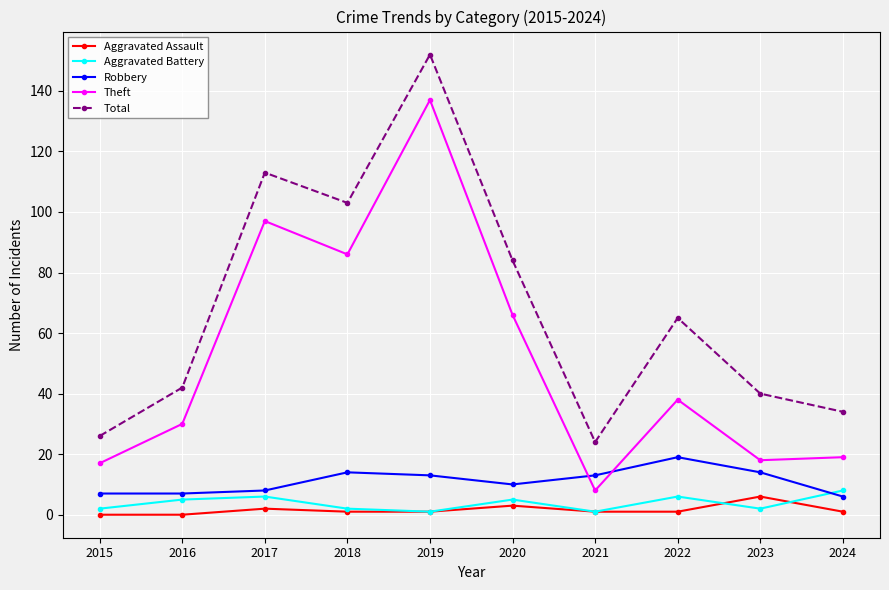

Is this an area chart (filled region under the line)?

No